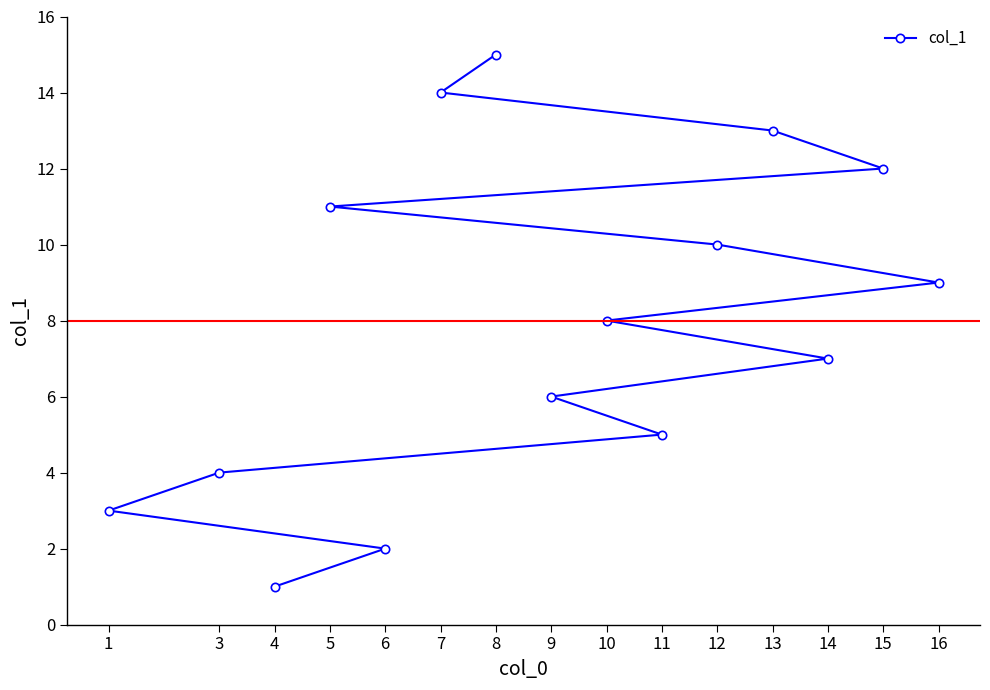

Reading left to right, what are all the values shown in this chart?

1=3	3=4	4=1	5=11	6=2	7=14	8=15	9=6	10=8	11=5	12=10	13=13	14=7	15=12	16=9